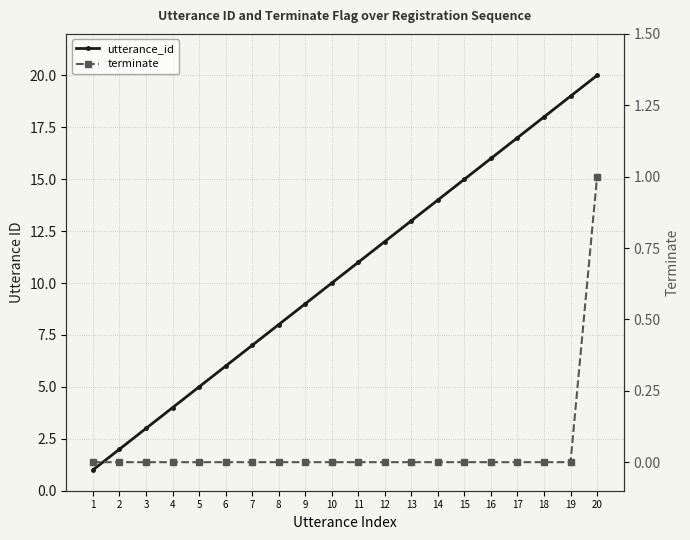

What is the minimum value for utterance_id?

1